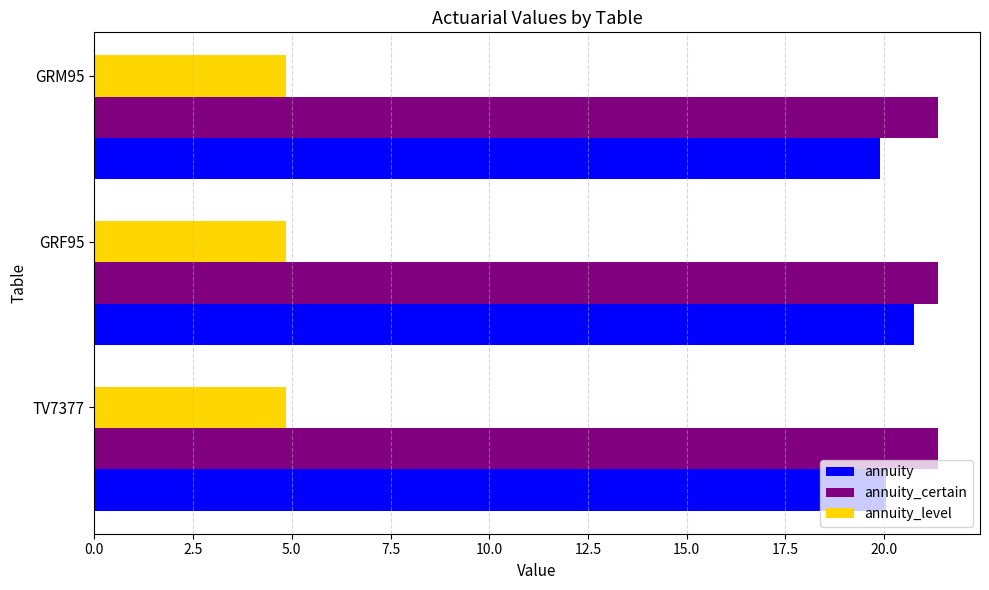

What are all the series names shown in the legend?

annuity, annuity_certain, annuity_level